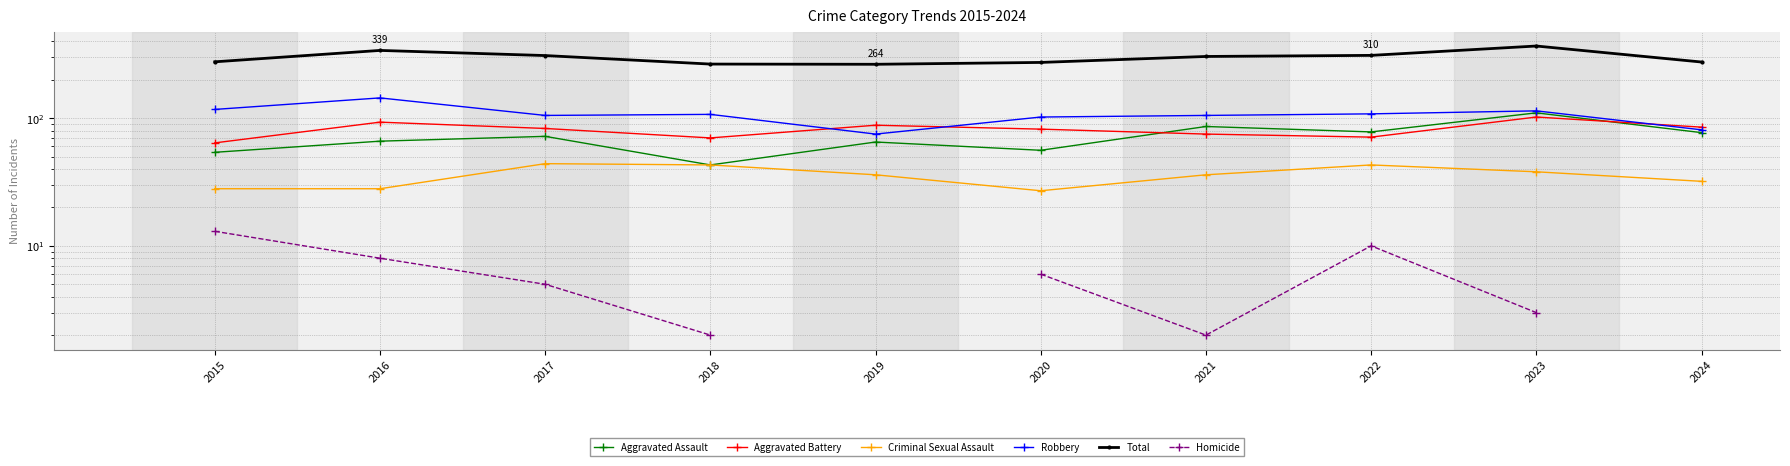

Where does the Aggravated Assault series first go above 72?

2021